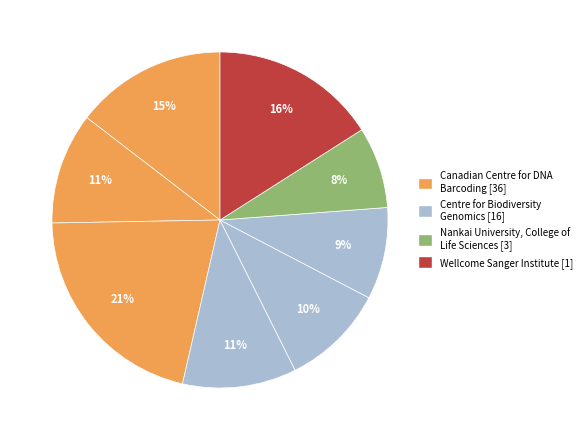

How many segments does this pie chart have?

8